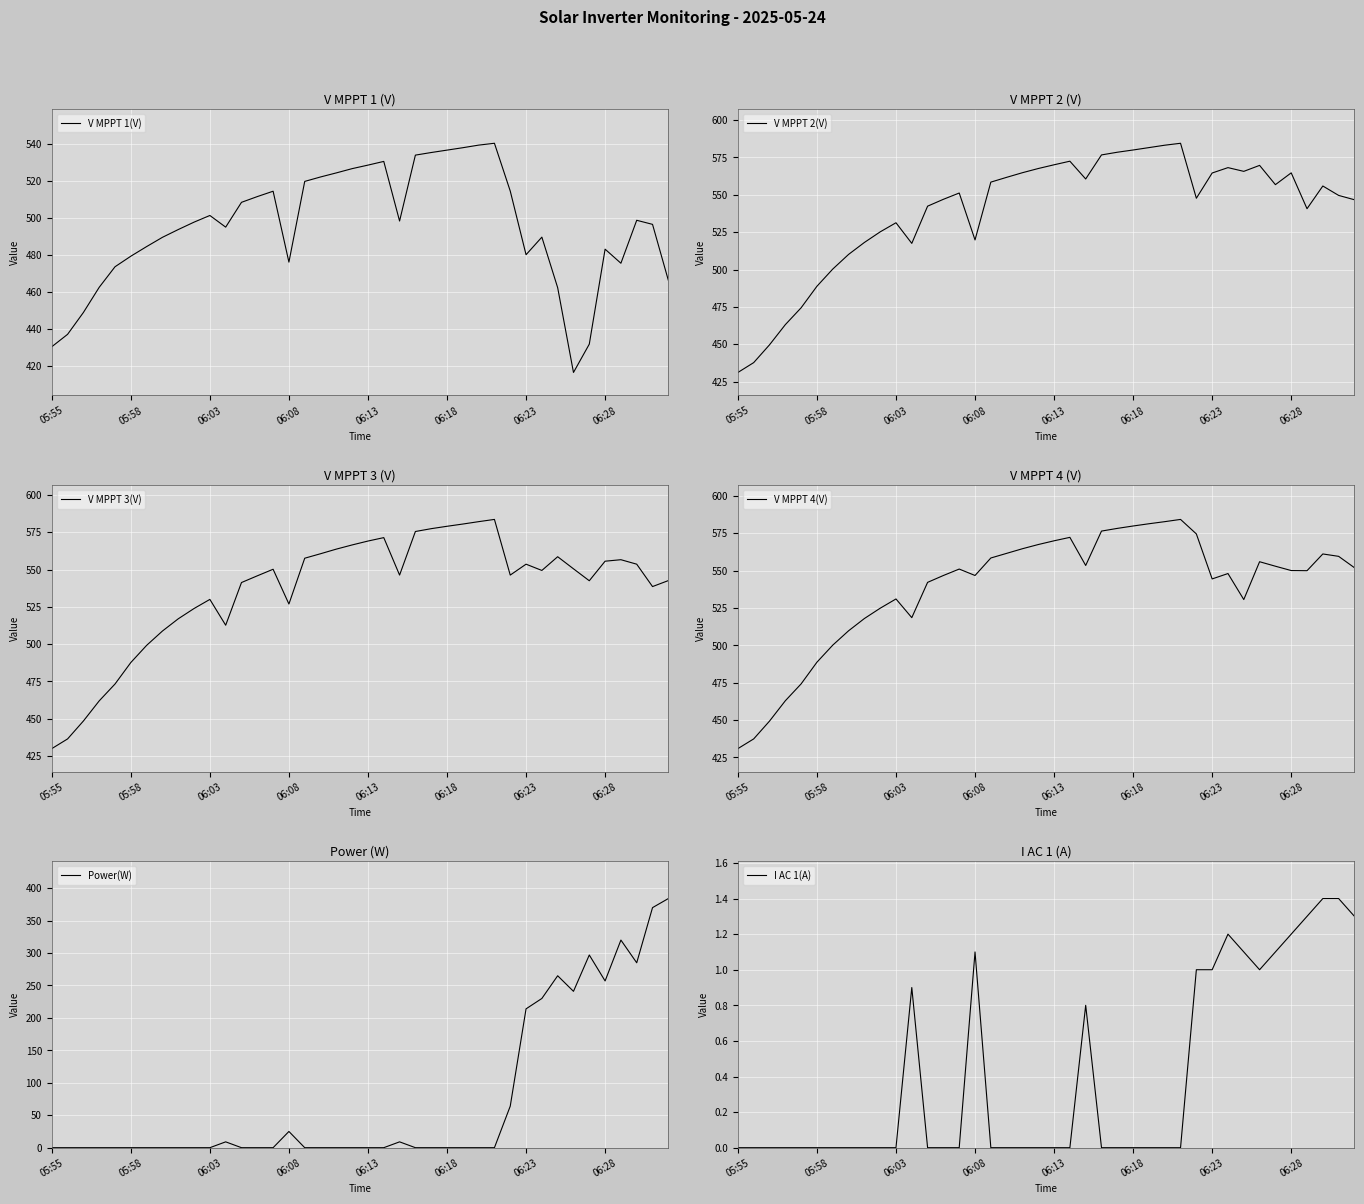

What is the approximate value of V MPPT 1(V) at 06:18?

536.7